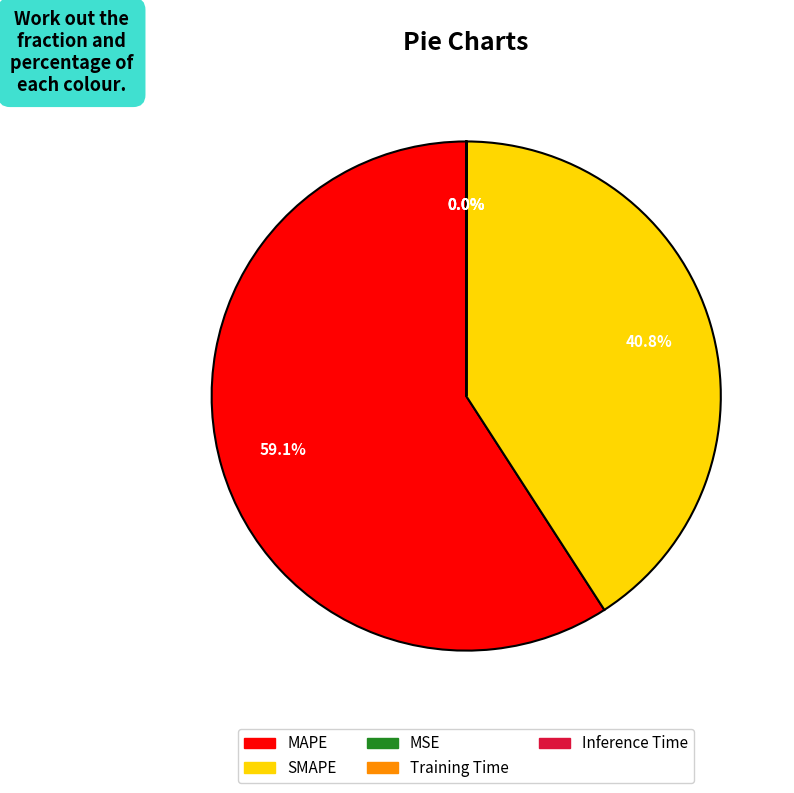

Is there any slice that represents more than half of the pie?

Yes